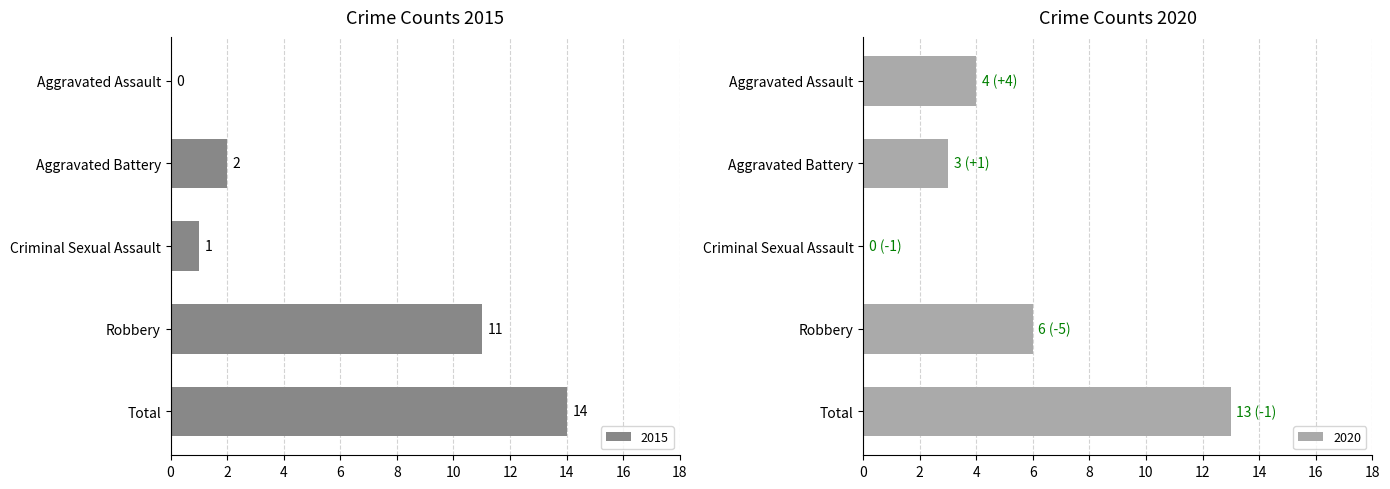

Reading left to right, extract all data points from this chart.

2015: Aggravated Assault=0	Aggravated Battery=2	Criminal Sexual Assault=1	Robbery=11	Total=14
2020: Aggravated Assault=4	Aggravated Battery=3	Criminal Sexual Assault=0	Robbery=6	Total=13